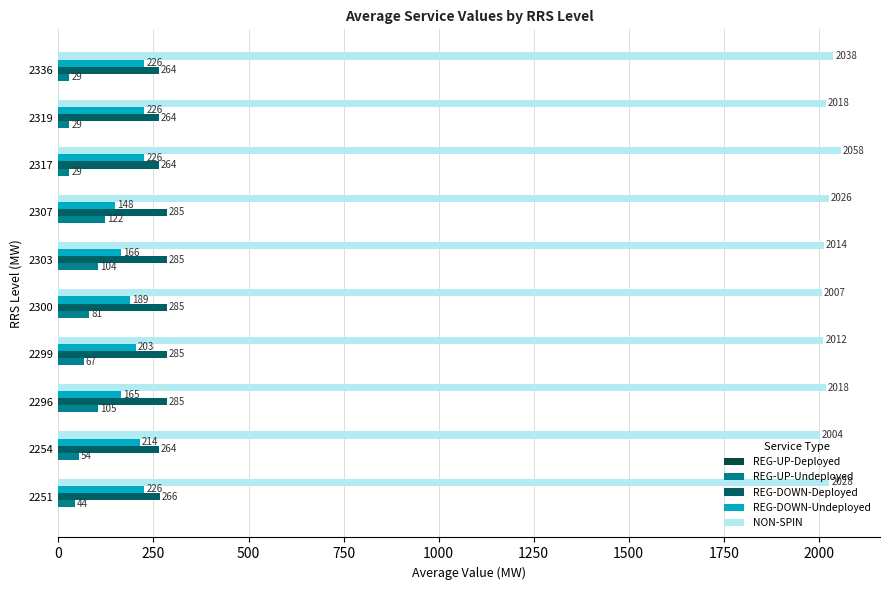

Which series has the widest spread of values?

REG-UP-Undeployed